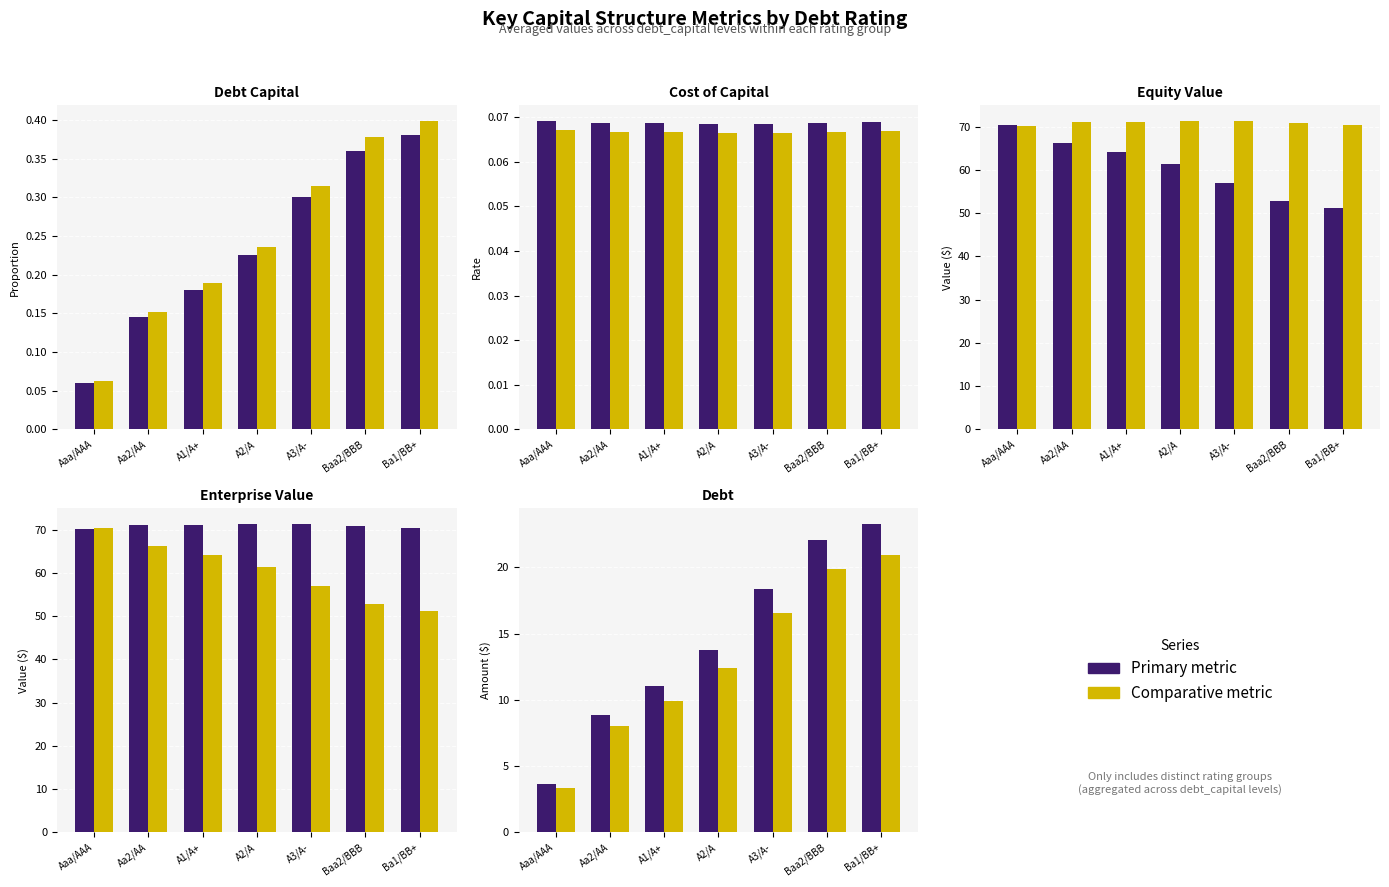

At which label does Primary first exceed 13?

A2/A